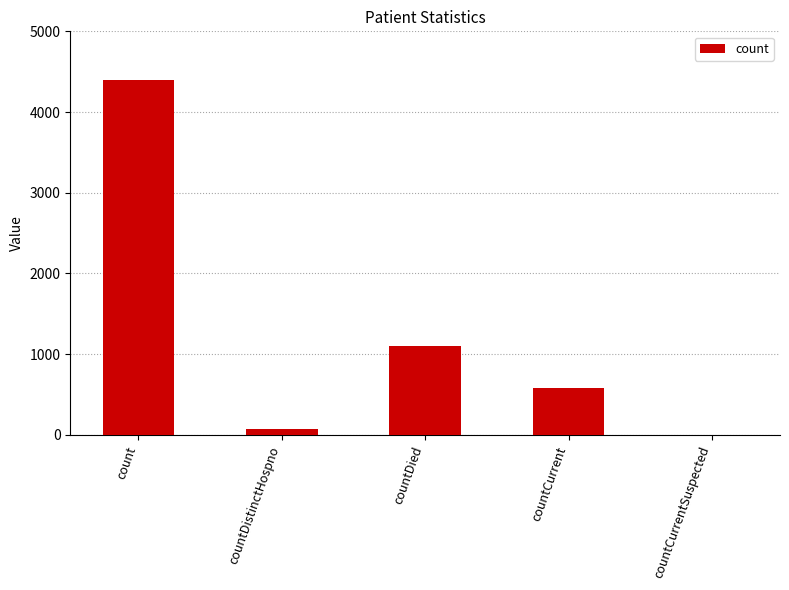

The value at countCurrent is 585. True or false?

True